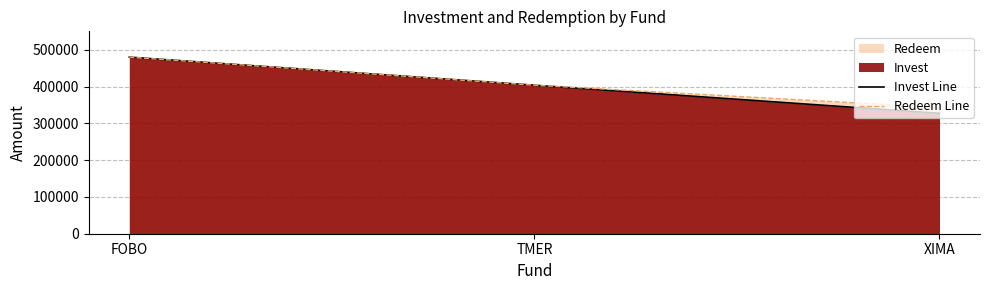

Does the chart display data point markers on the line(s)?

No